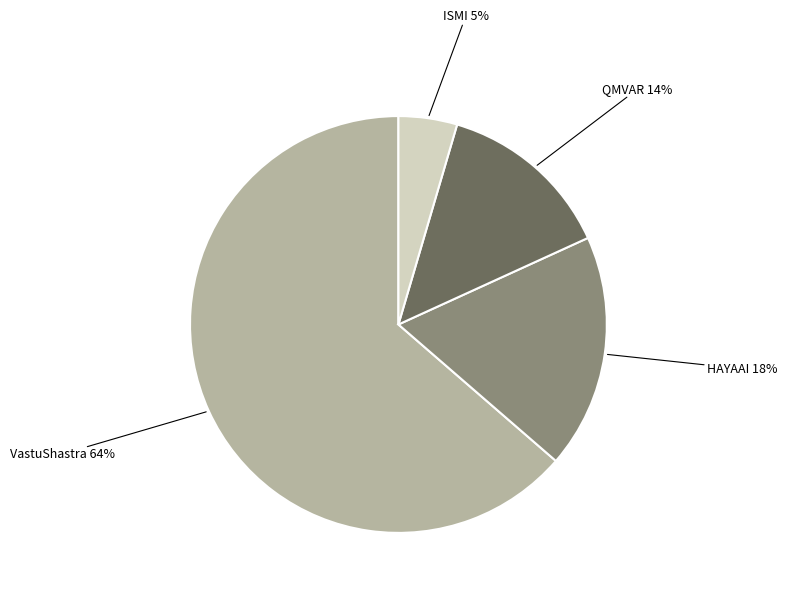

Is there a majority slice in this chart?

Yes